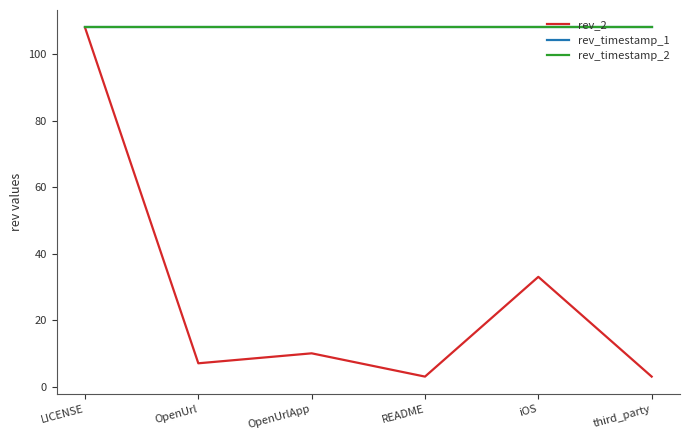

Which category has the highest value in the rev_2 series?

LICENSE